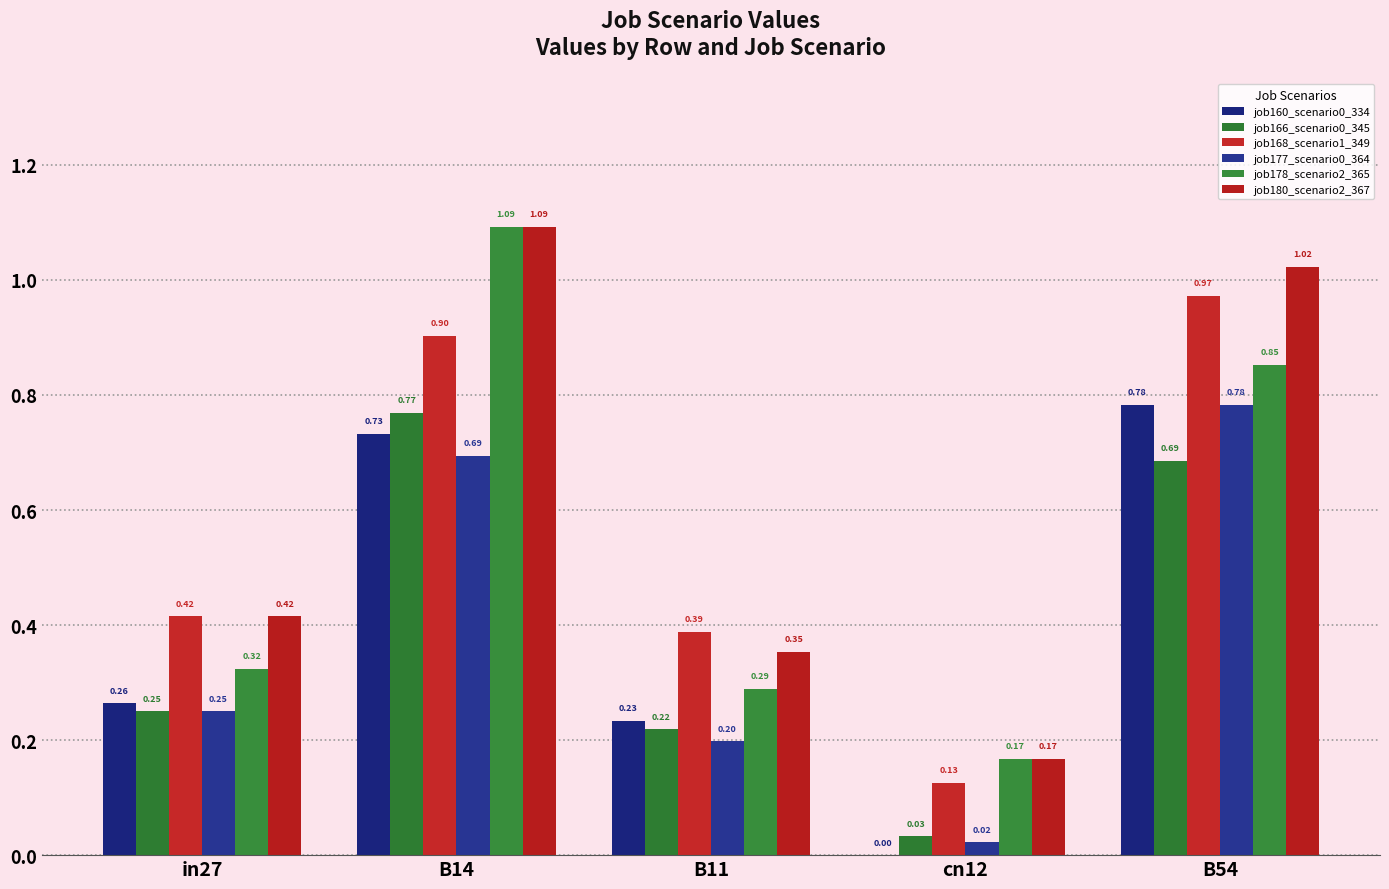

What is the label of the 2nd bar from the left?

B14